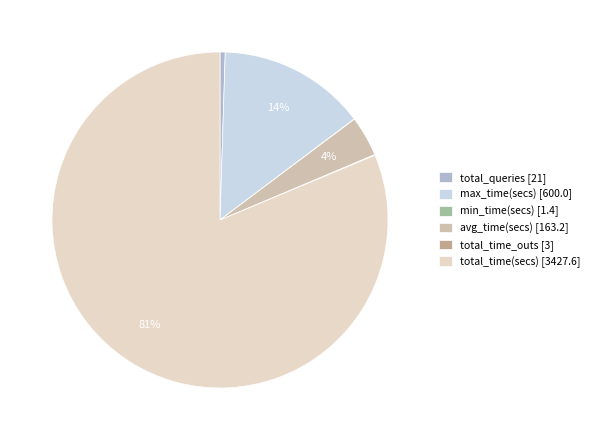

To the nearest percent, what percentage of the pie is max_time(secs)?

14%